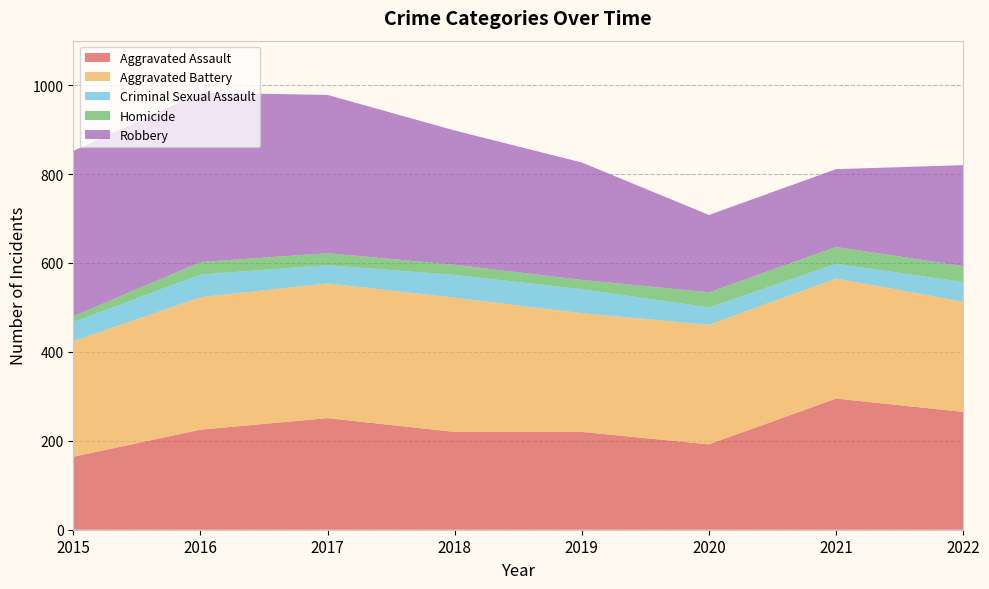

Reading left to right, list all the values displayed in this chart.

Aggravated Assault: 164	225	251	220	220	192	295	265
Aggravated Battery: 260	298	303	302	267	269	270	248
Criminal Sexual Assault: 43	51	41	51	54	39	33	44
Homicide: 13	28	27	23	21	34	38	36
Robbery: 372	381	356	302	264	174	175	227